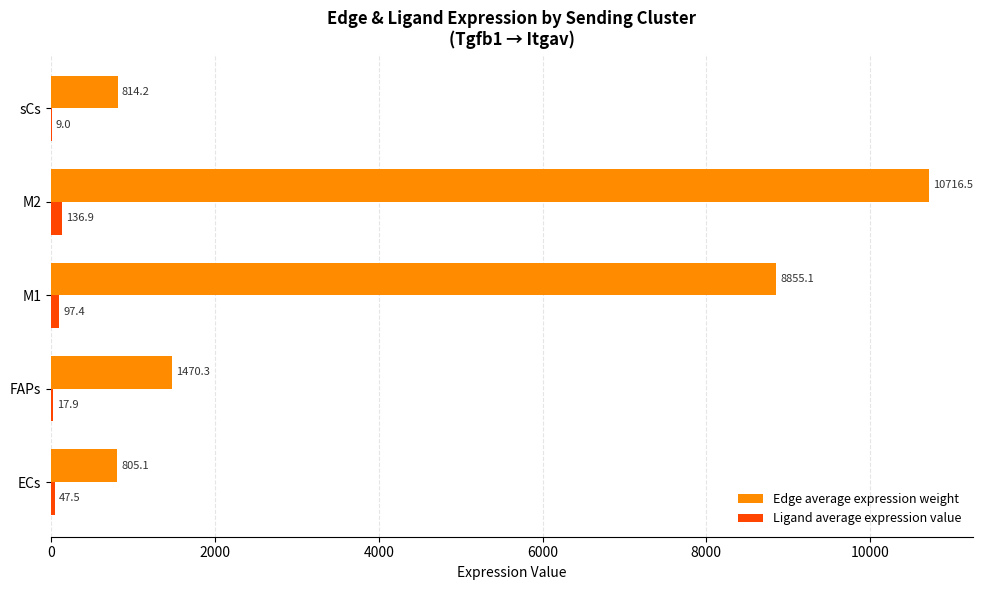

How many data points in Edge average expression weight are above 1470?

3